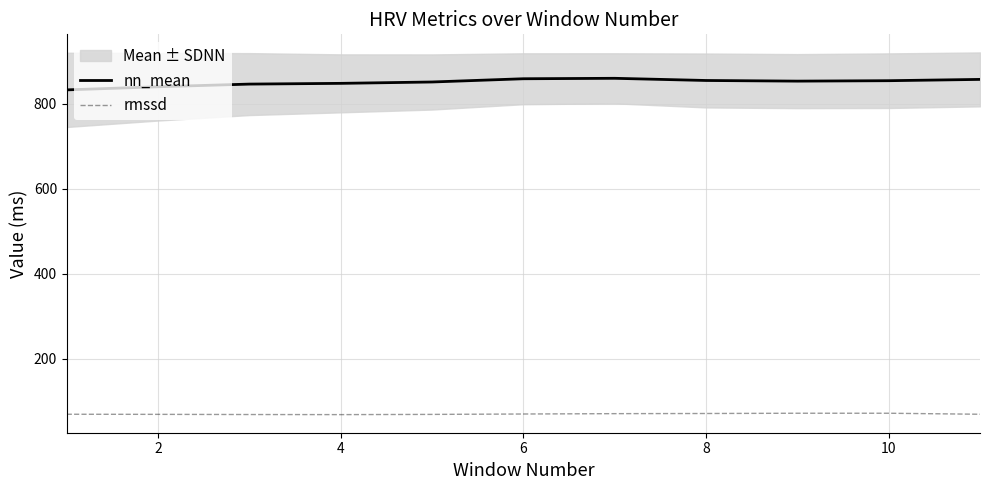

How many lines are shown in the chart?

2